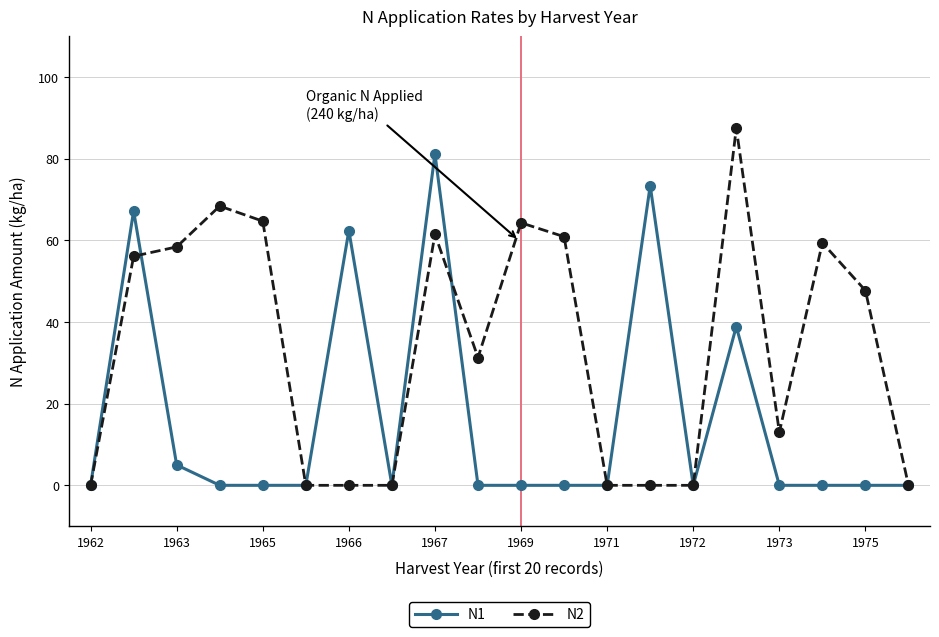

True or false: N2 has more than 2 interior local peaks.

True